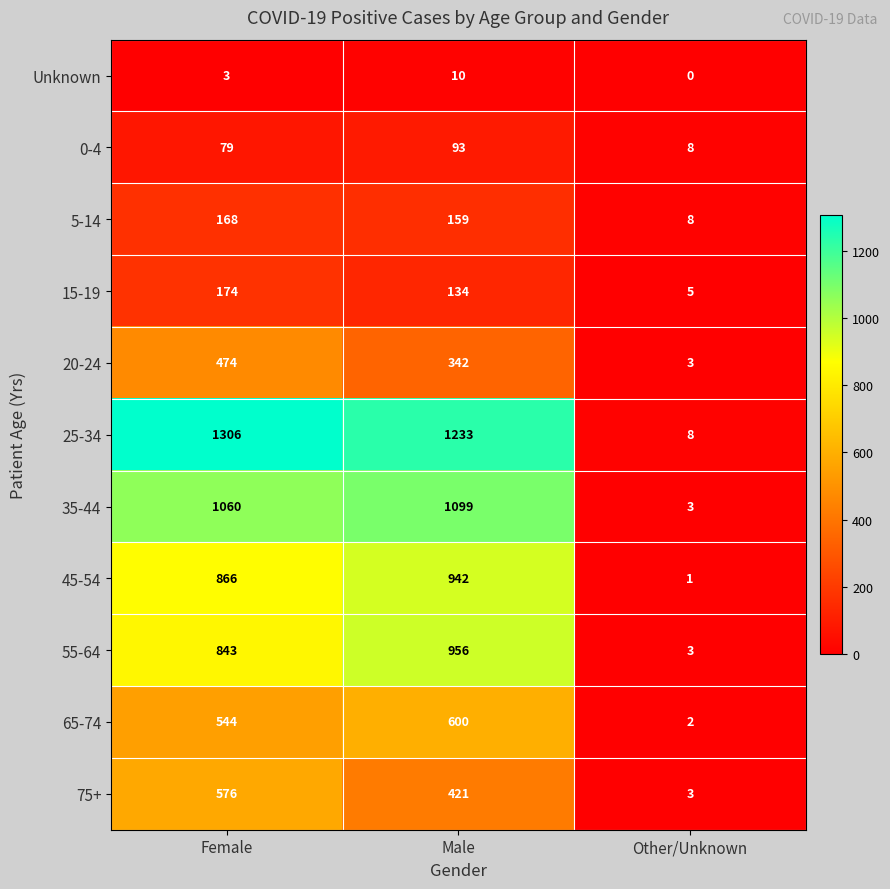

True or false: 65-74 has a value of 294 at Female.

False